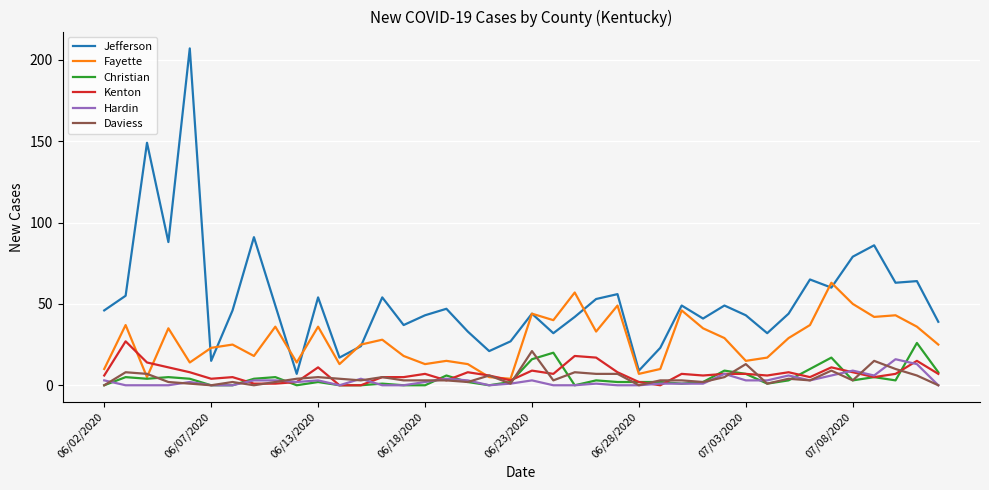

What is the maximum value shown in the chart?

207